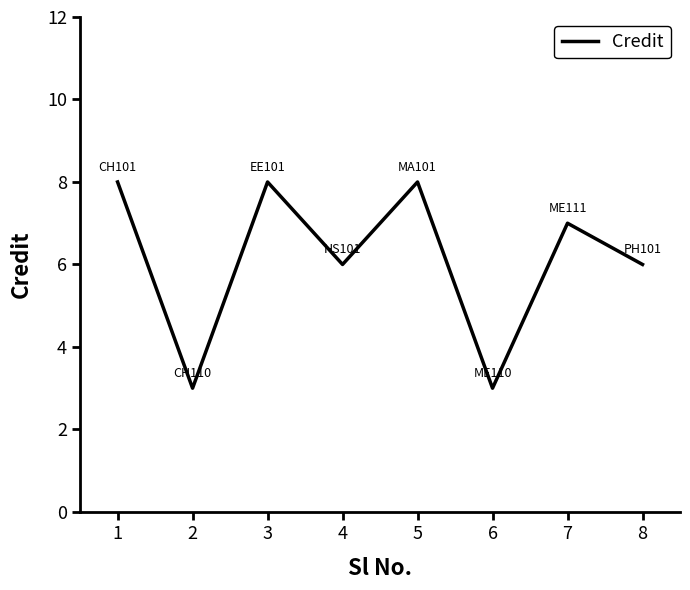

What is the approximate value at 5?

8